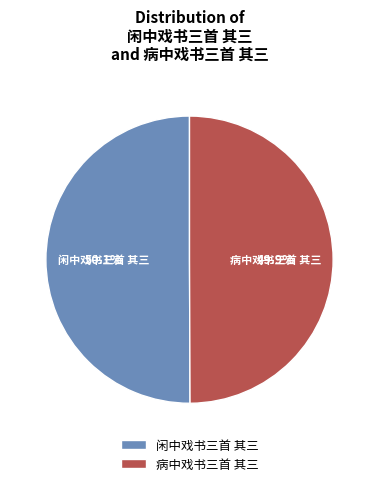

What is the ratio of the value at 病中戏书三首 其三 to the value at 闲中戏书三首 其三?

1.0